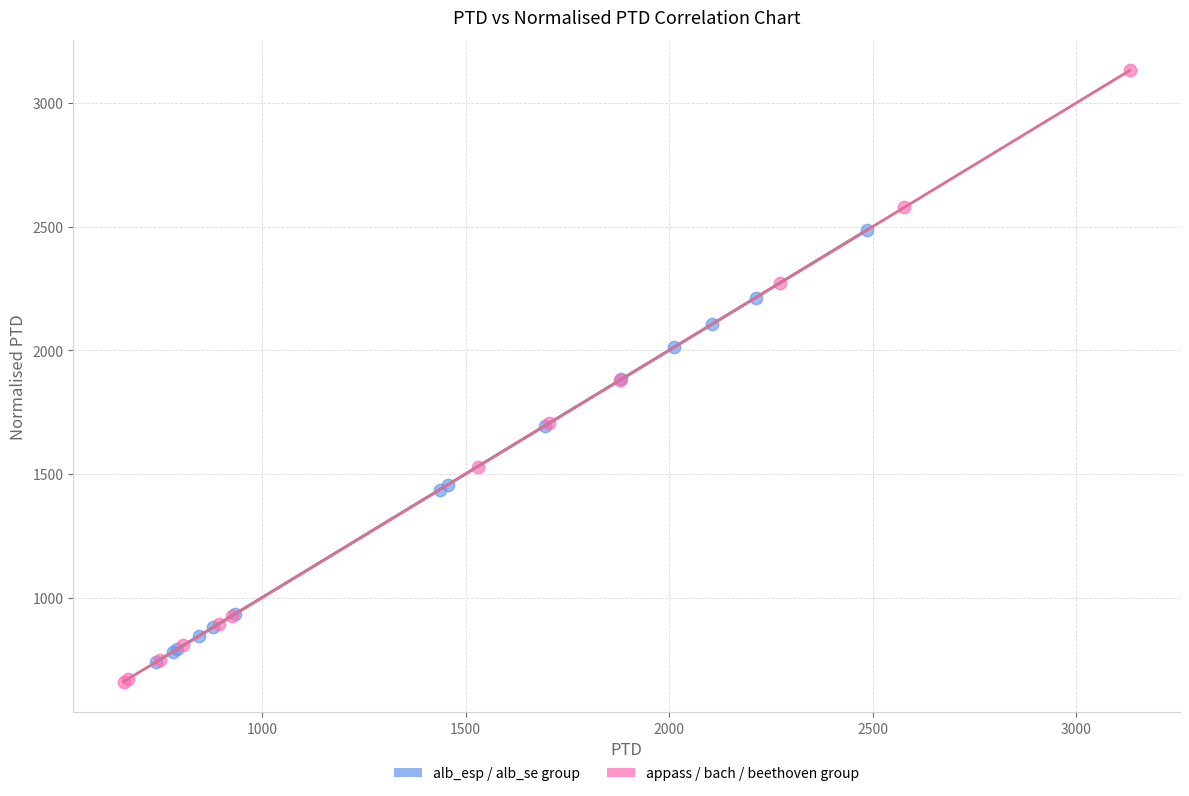

Which series contains the highest Y value?

appass / bach / beethoven group